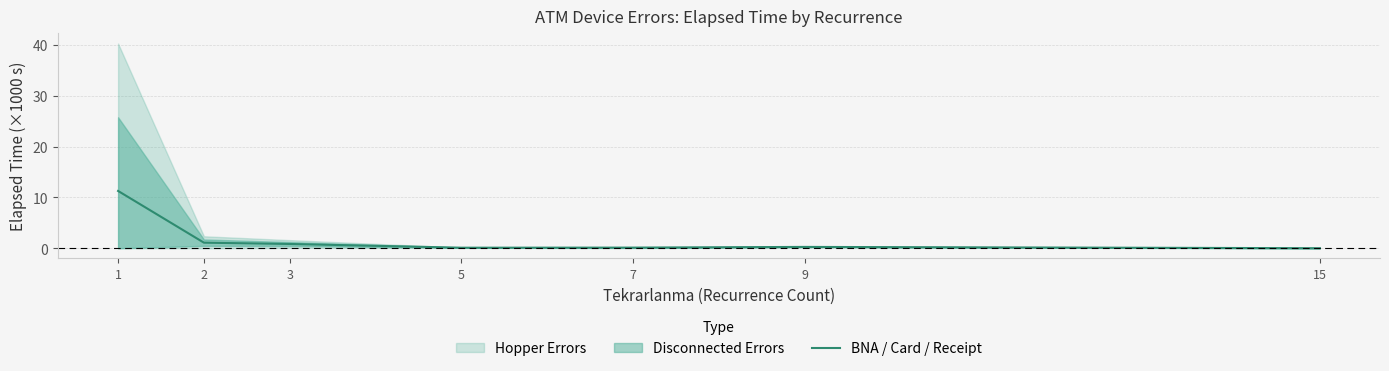

Which label corresponds to the largest value in the chart?

1